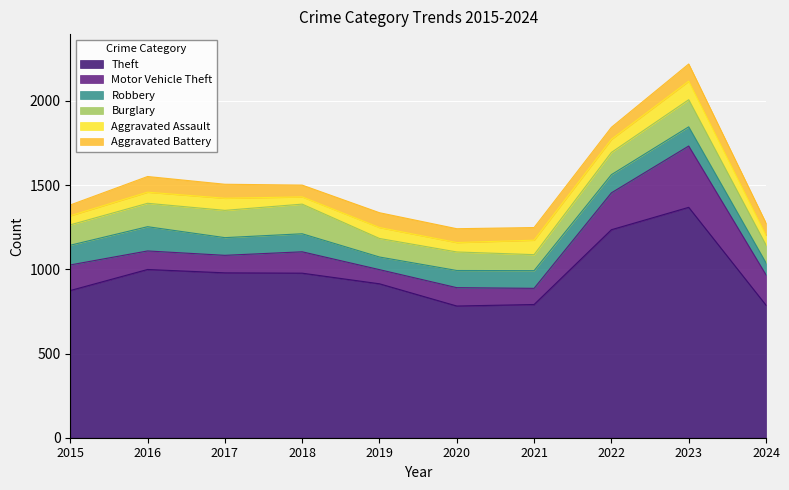

Is the value of Robbery at 2023 greater than the value of Motor Vehicle Theft at 2016?

Yes